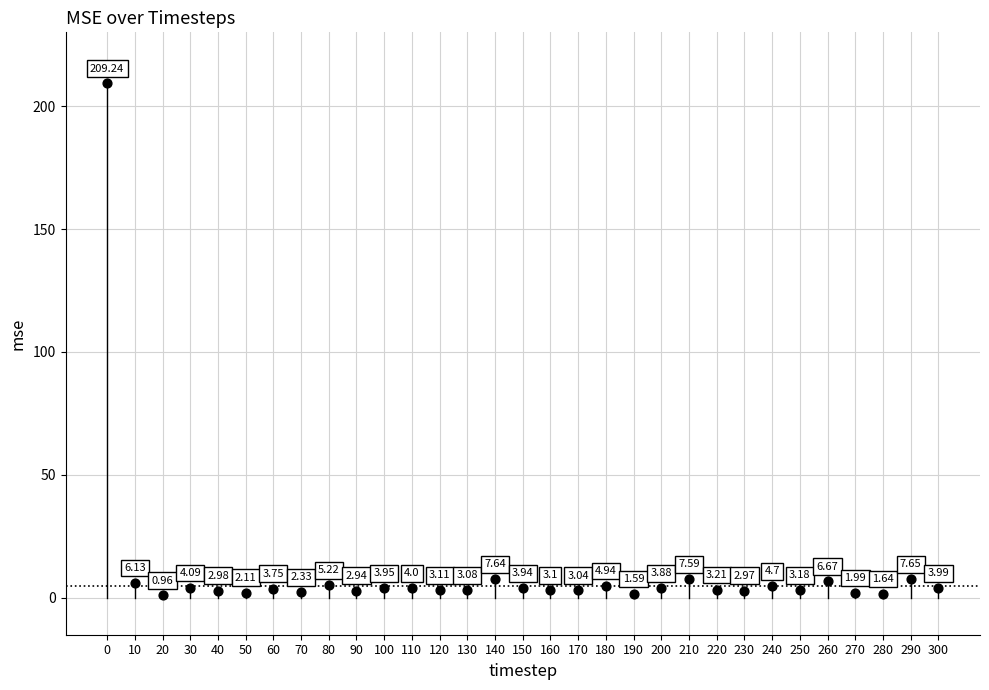

What is the range of X values (max minus min)?

300.0